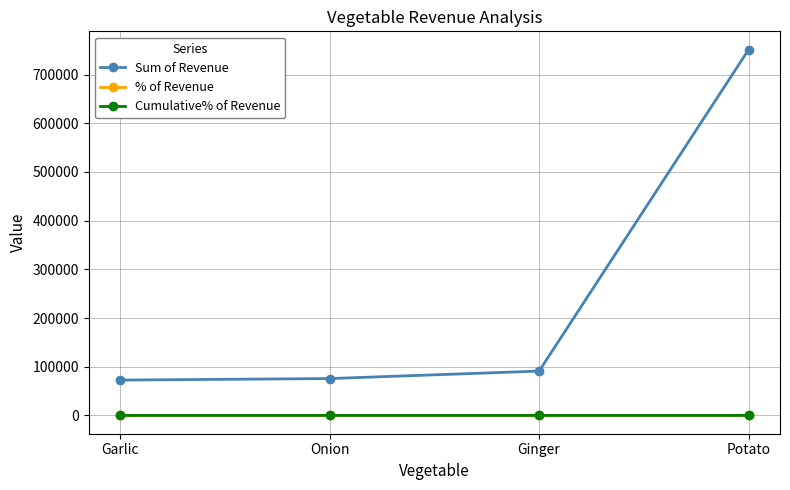

Which series has the widest spread of values?

Sum of Revenue